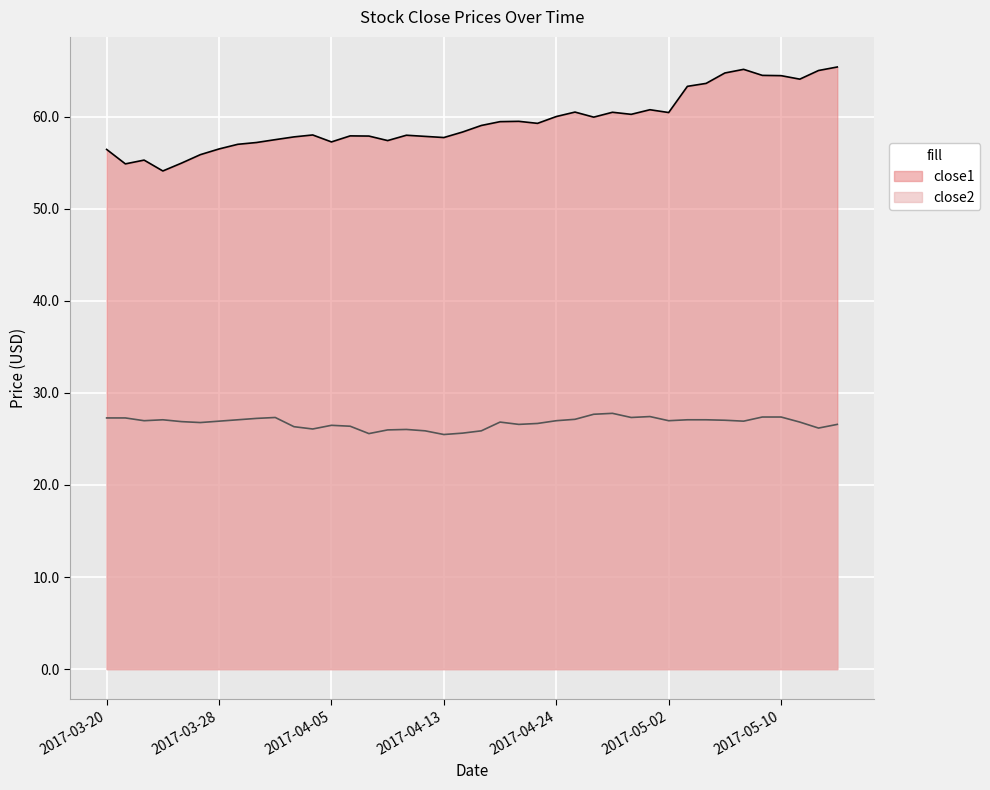

True or false: close1 and close2 cross at least once.

False